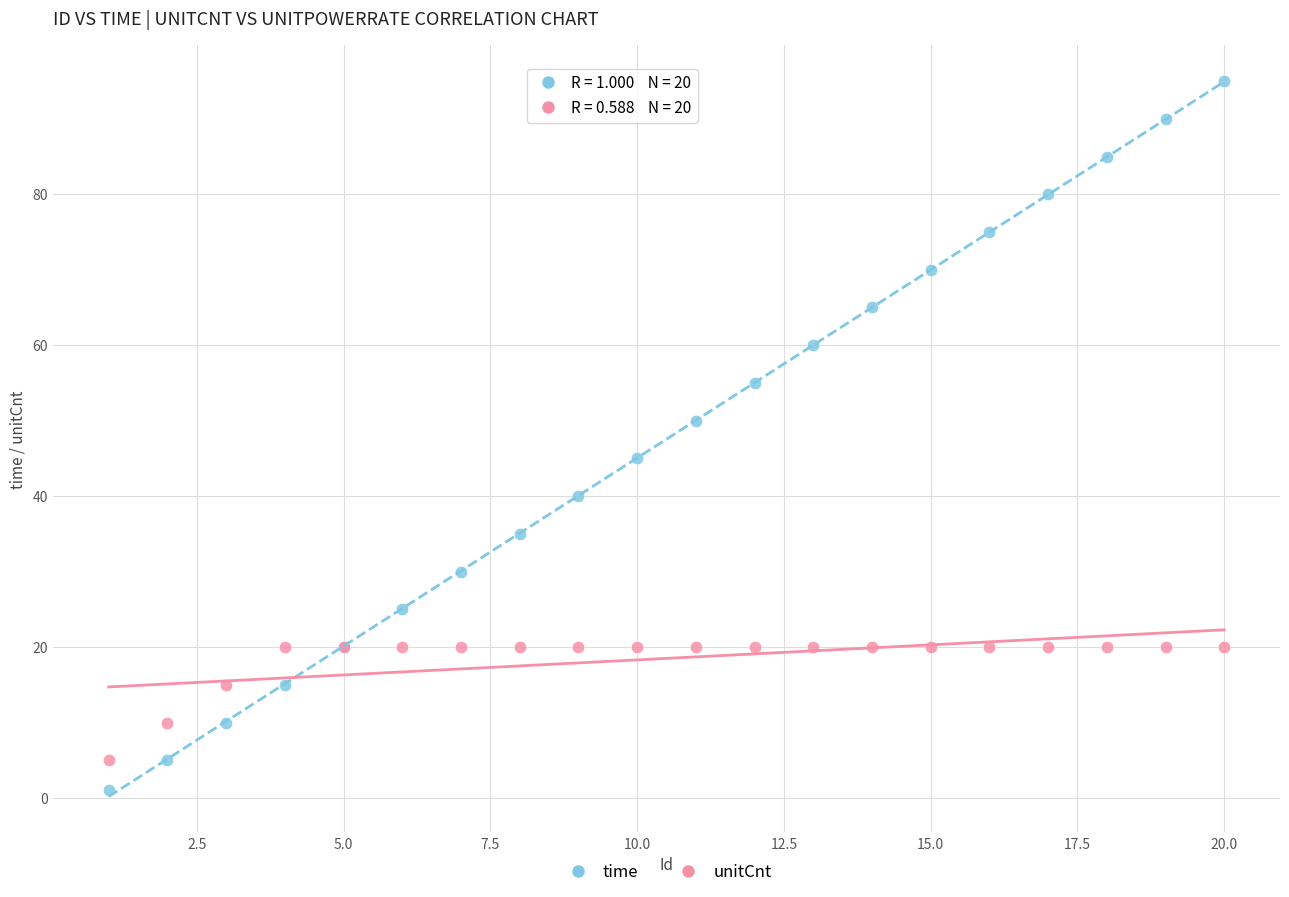

Which series reaches the maximum Y coordinate?

time